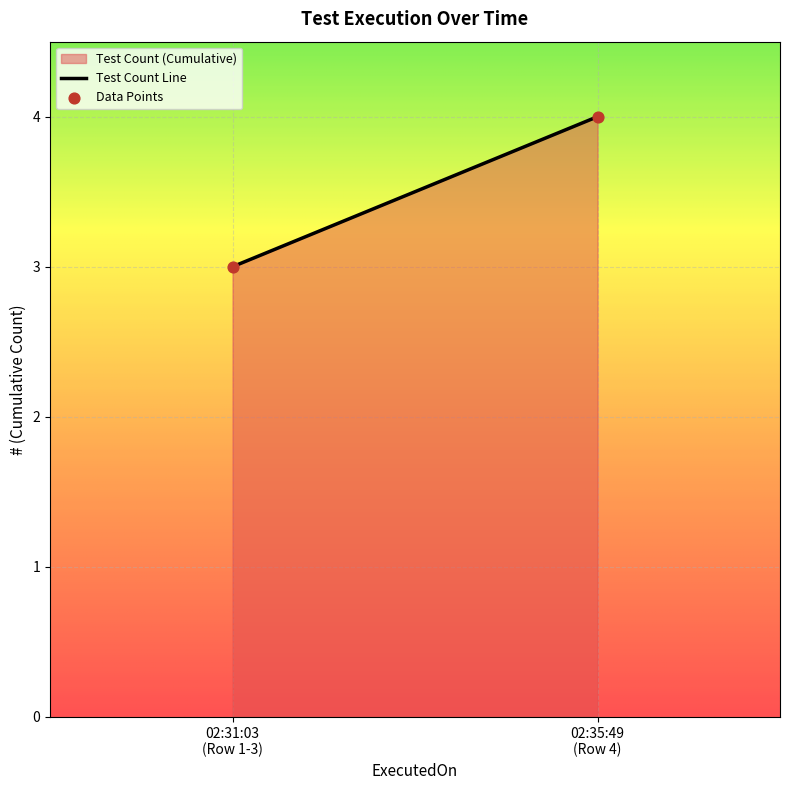

What is the average Y value?

4